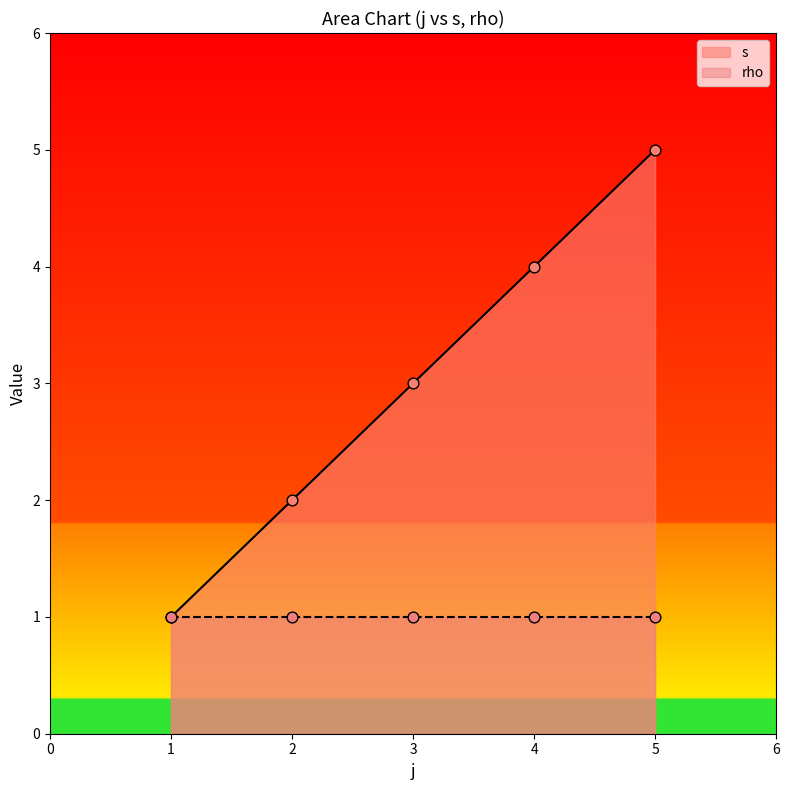

True or false: s has a value of 7 at 4.

False